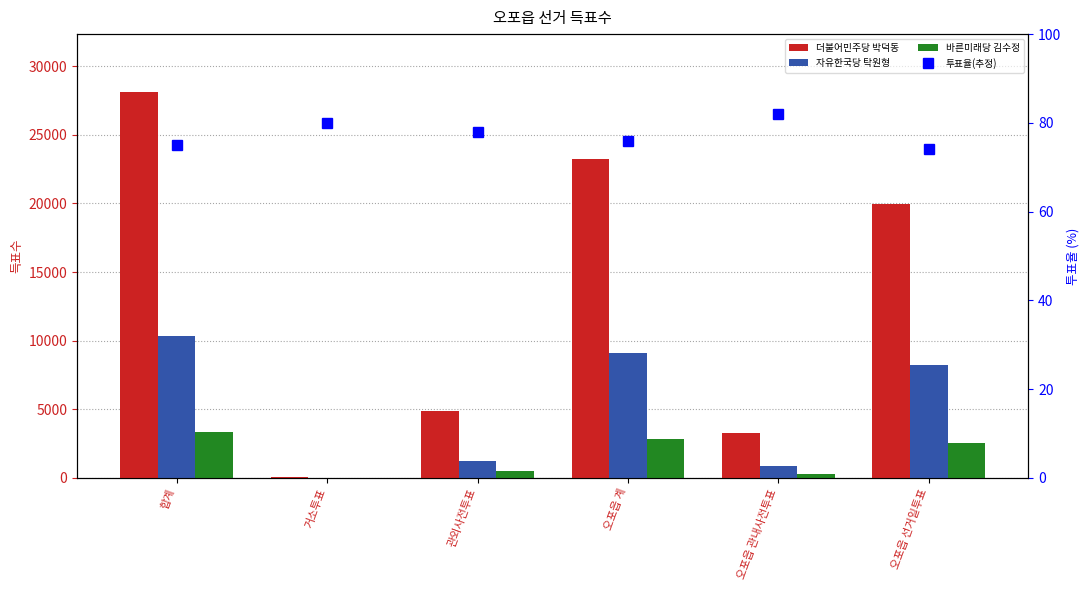

What is the spread (max minus min) of values at 관외사전투표?

4773